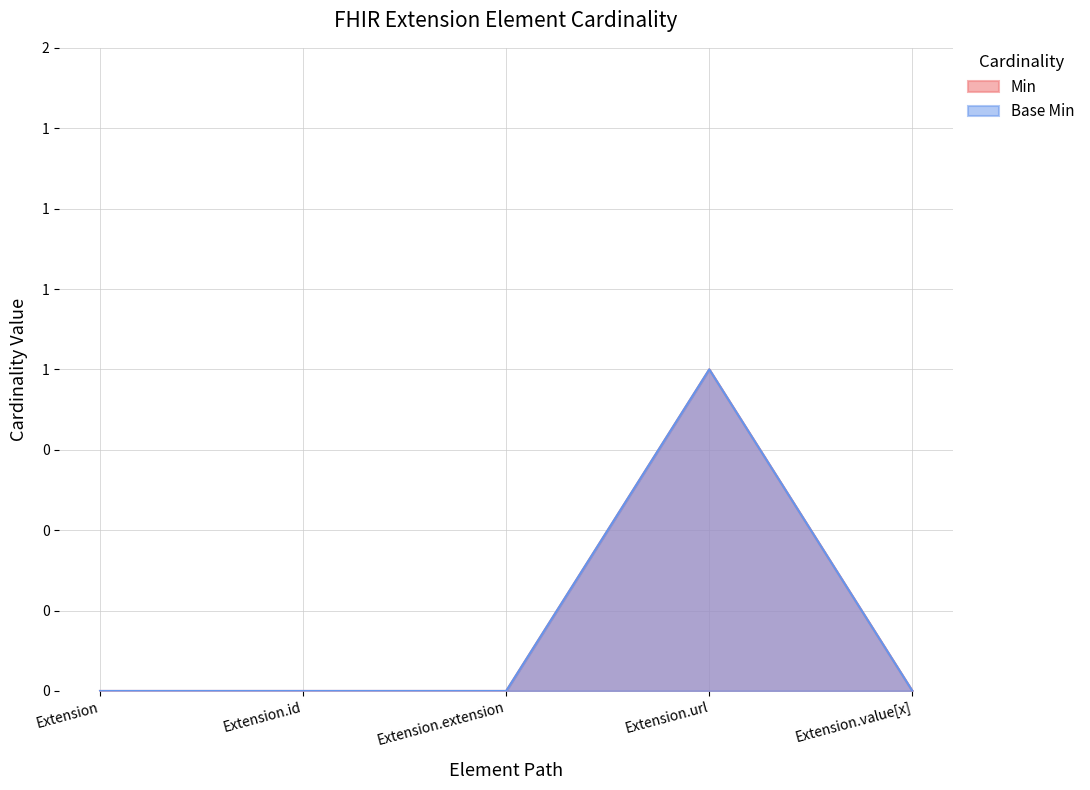

How many interior local peaks does the Base Min series have?

1